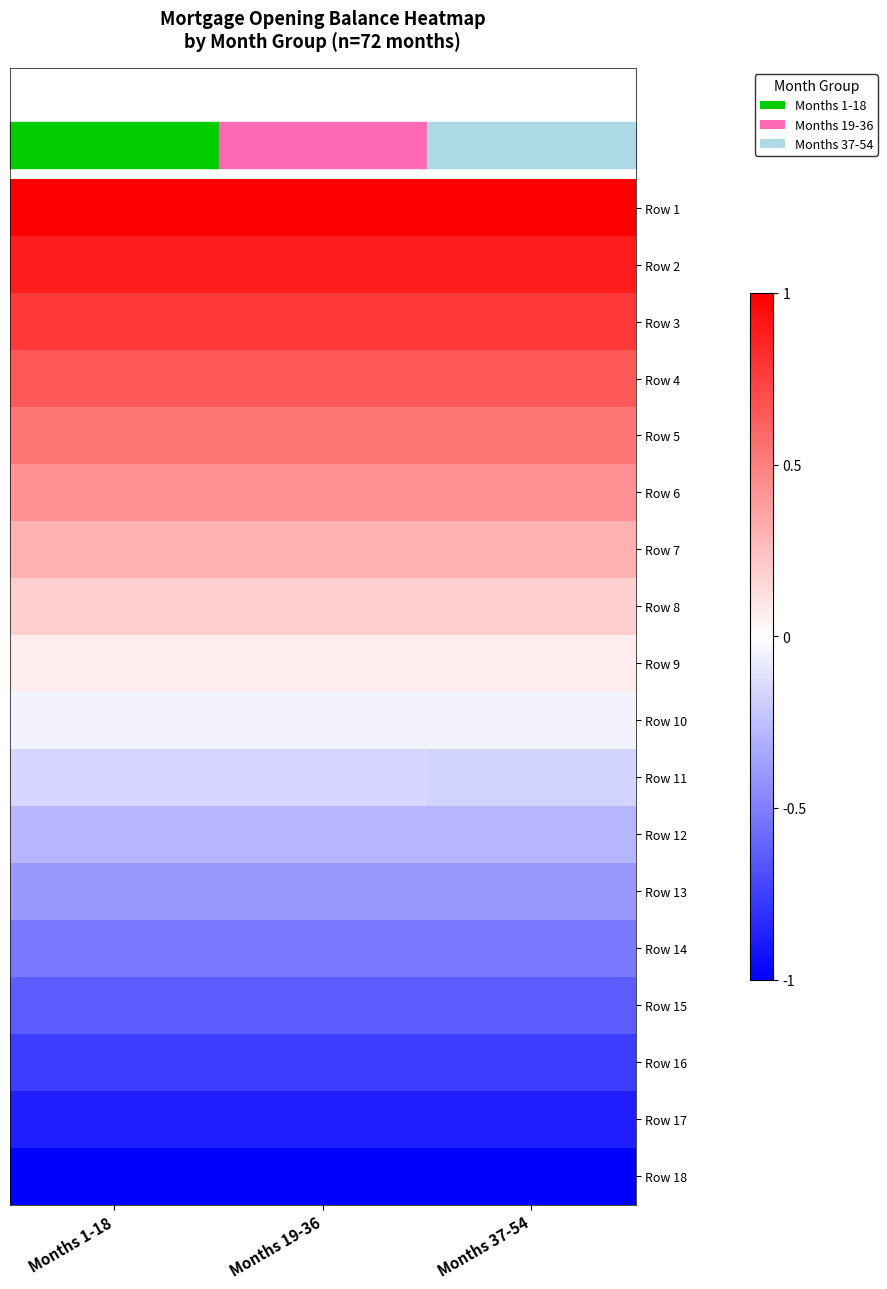

At how many categories does at least one series exceed 0?

3